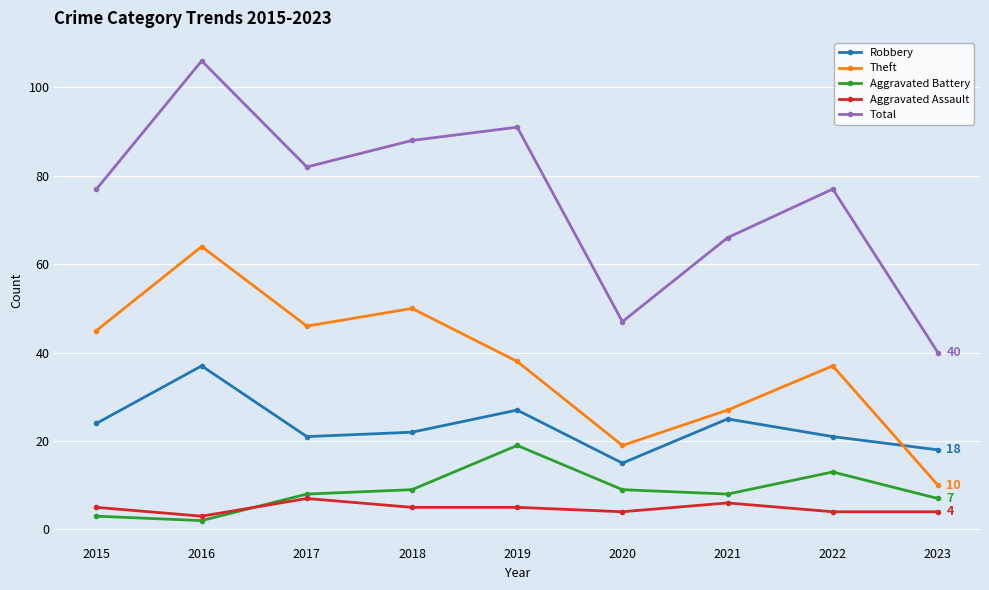

Which series has the largest range (max minus min)?

Total